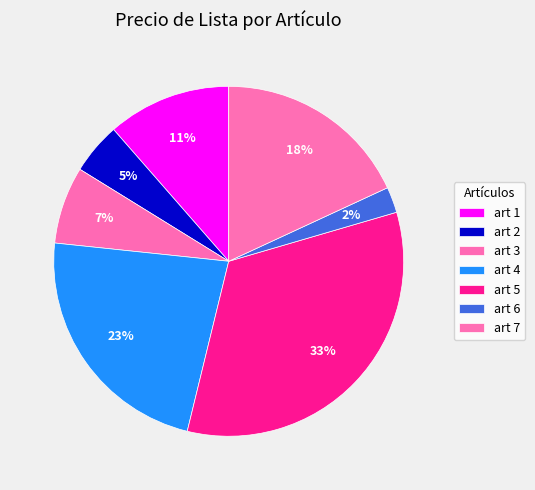

How many segments does this pie chart have?

7